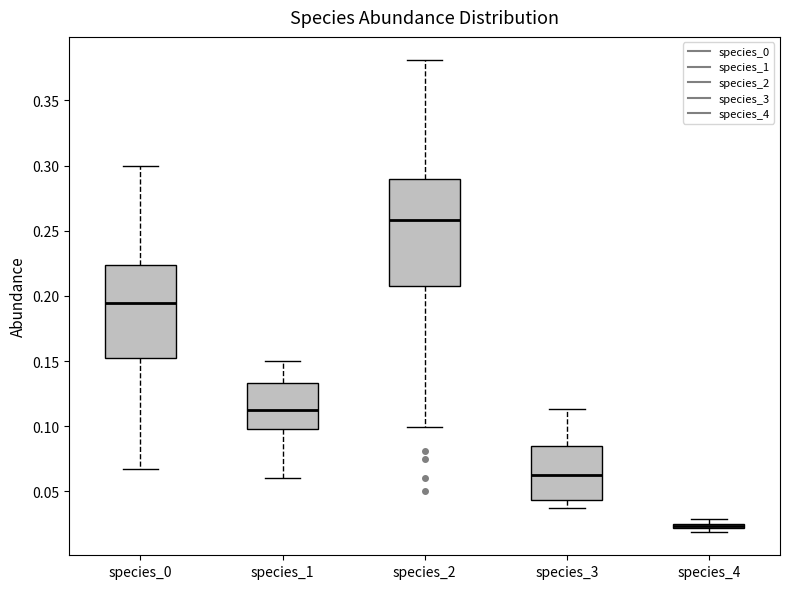

Which box is the tallest, from its lower edge to its upper edge?

species_2